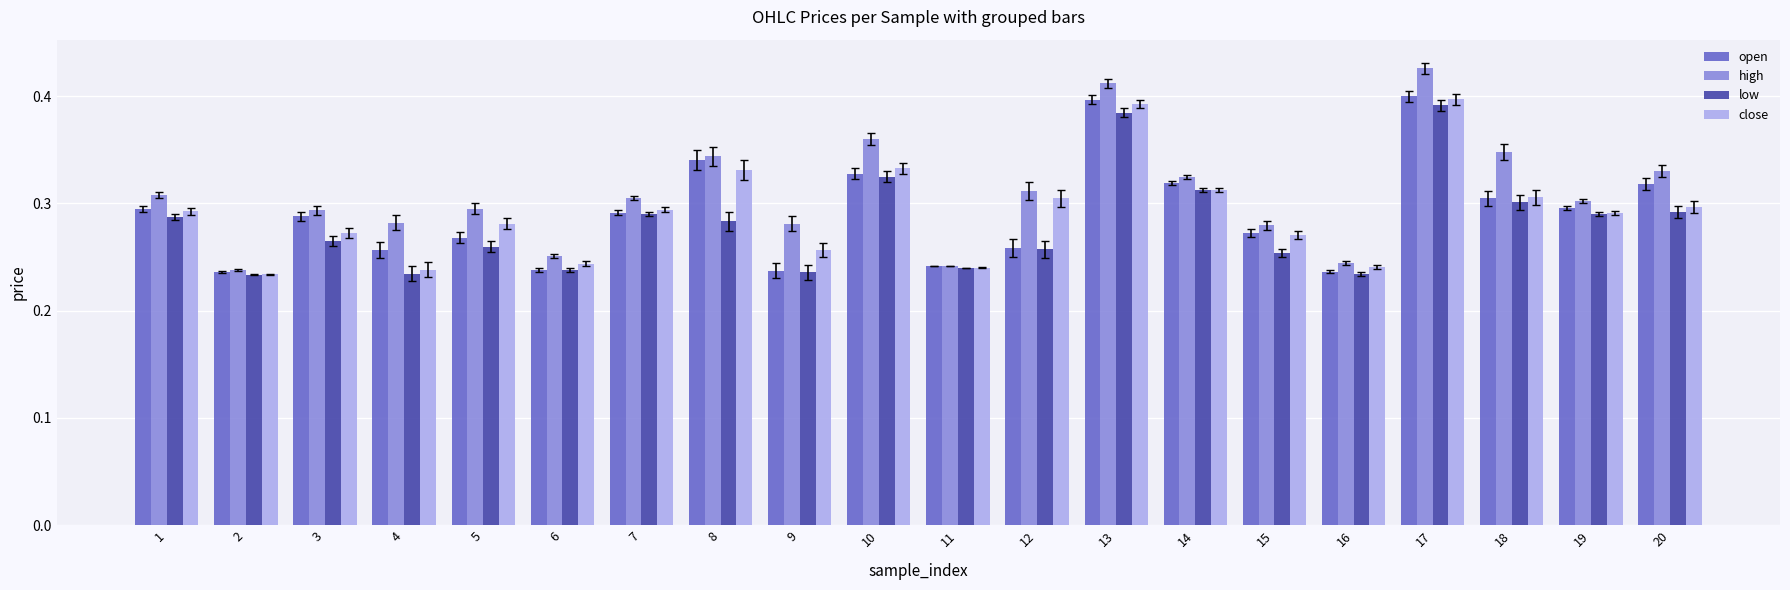

Which category has the highest value across all series?

17